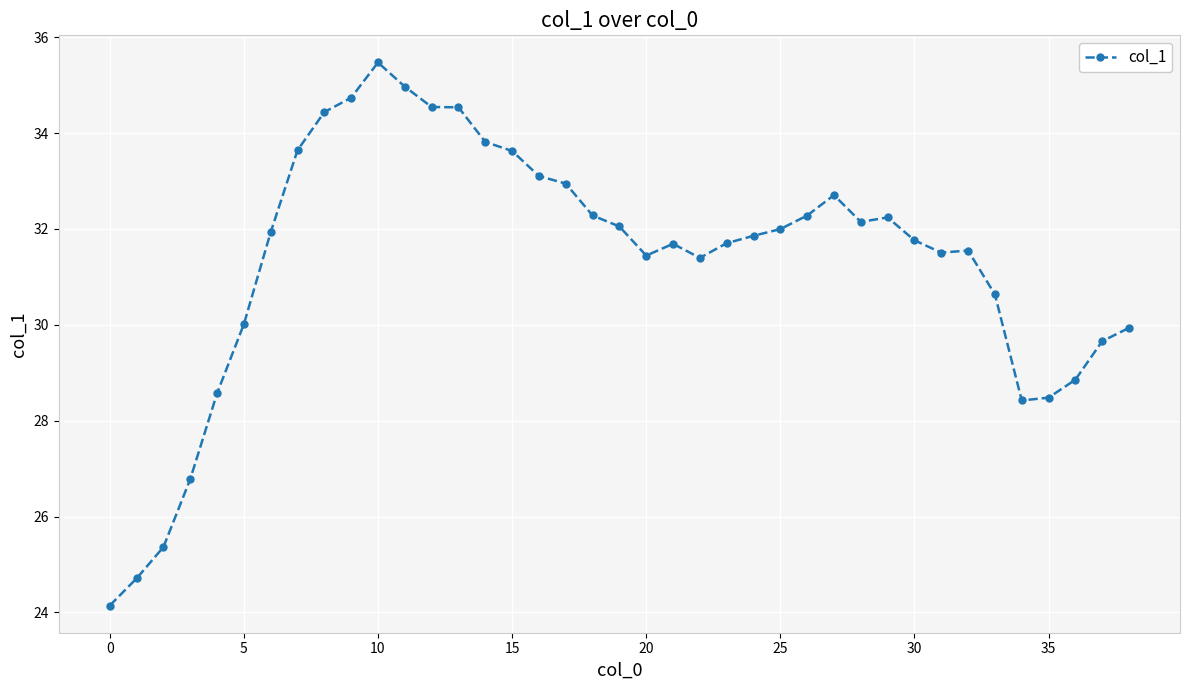

What is the maximum value shown in the chart?

35.5